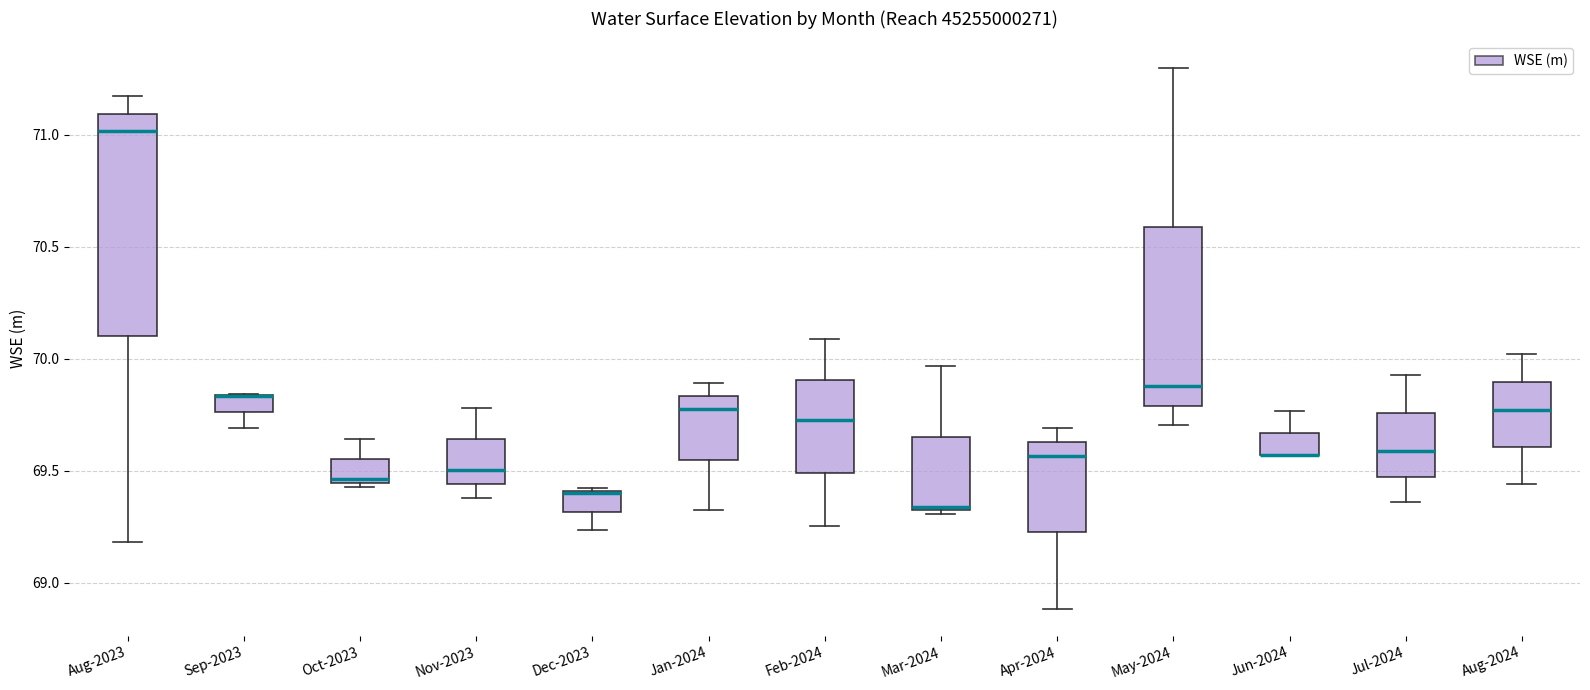

Reading left to right, read every box against the y-axis: the position of its median line, the range the box covers, and the ends of its whiskers. The values are not printed on the chart, so give them approximately, as read against the axis.

Aug-2023: median 71.00, box 70.10 to 71.10, whiskers 69.20 to 71.15
Sep-2023: median 69.85 (drawn on the box's upper edge), box 69.75 to 69.85, whiskers 69.70 to 69.85
Oct-2023: median 69.45 (just above the box's lower edge), box 69.45 to 69.55, whiskers 69.45 (just below the box's lower edge) to 69.65
Nov-2023: median 69.50, box 69.45 to 69.65, whiskers 69.40 to 69.80
Dec-2023: median 69.40 (drawn on the box's upper edge), box 69.30 to 69.40, whiskers 69.25 to 69.40
Jan-2024: median 69.75, box 69.55 to 69.85, whiskers 69.30 to 69.90
Feb-2024: median 69.75, box 69.50 to 69.90, whiskers 69.25 to 70.10
Mar-2024: median 69.35, box 69.30 to 69.65, whiskers 69.30 (just below the box's lower edge) to 69.95
Apr-2024: median 69.55, box 69.25 to 69.65, whiskers 68.90 to 69.70
May-2024: median 69.90, box 69.80 to 70.60, whiskers 69.70 to 71.30
Jun-2024: median 69.55 (drawn on the box's lower edge), box 69.55 to 69.65, whiskers 69.55 to 69.75
Jul-2024: median 69.60, box 69.45 to 69.75, whiskers 69.35 to 69.95
Aug-2024: median 69.75, box 69.60 to 69.90, whiskers 69.45 to 70.00